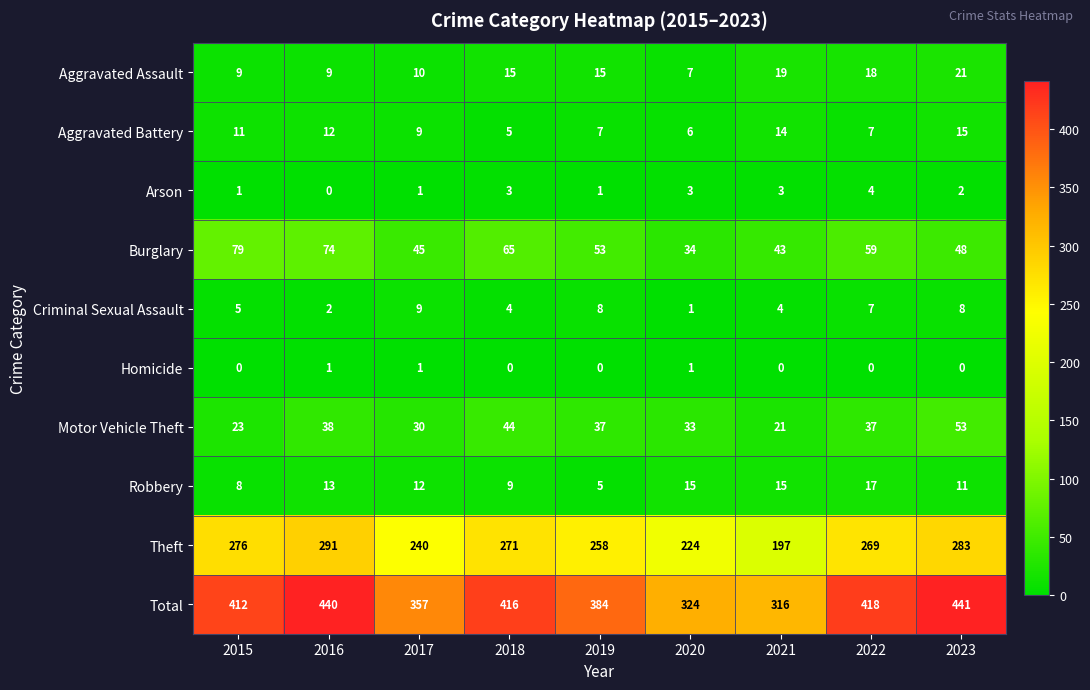

Is the value of Theft at 2020 greater than the value of Total at 2022?

No